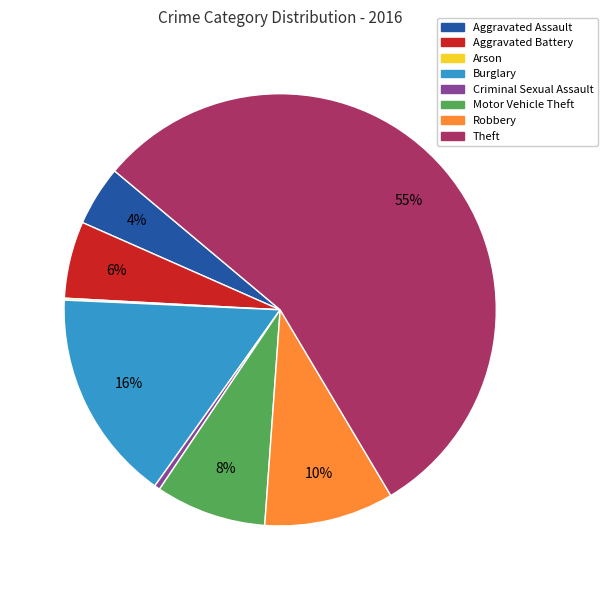

Which slice is the largest?

Theft